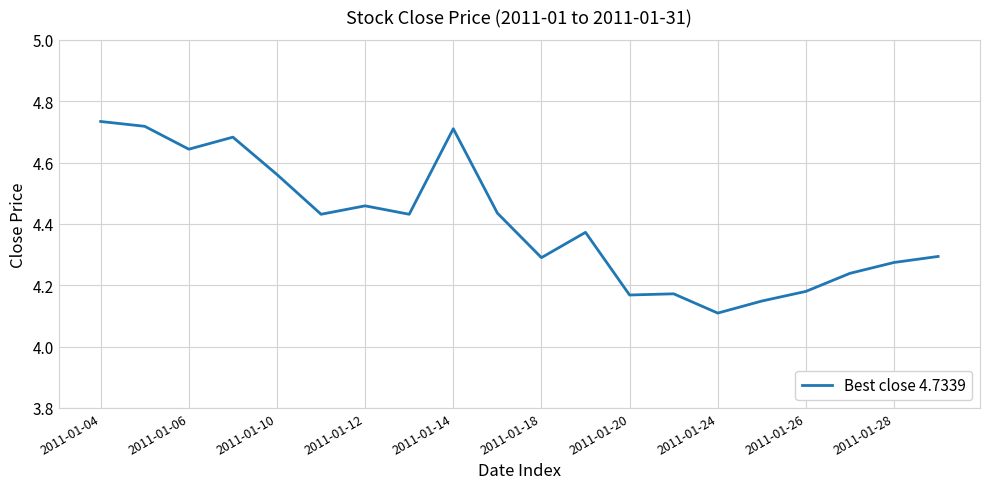

What is the difference between the maximum and minimum values?

0.6